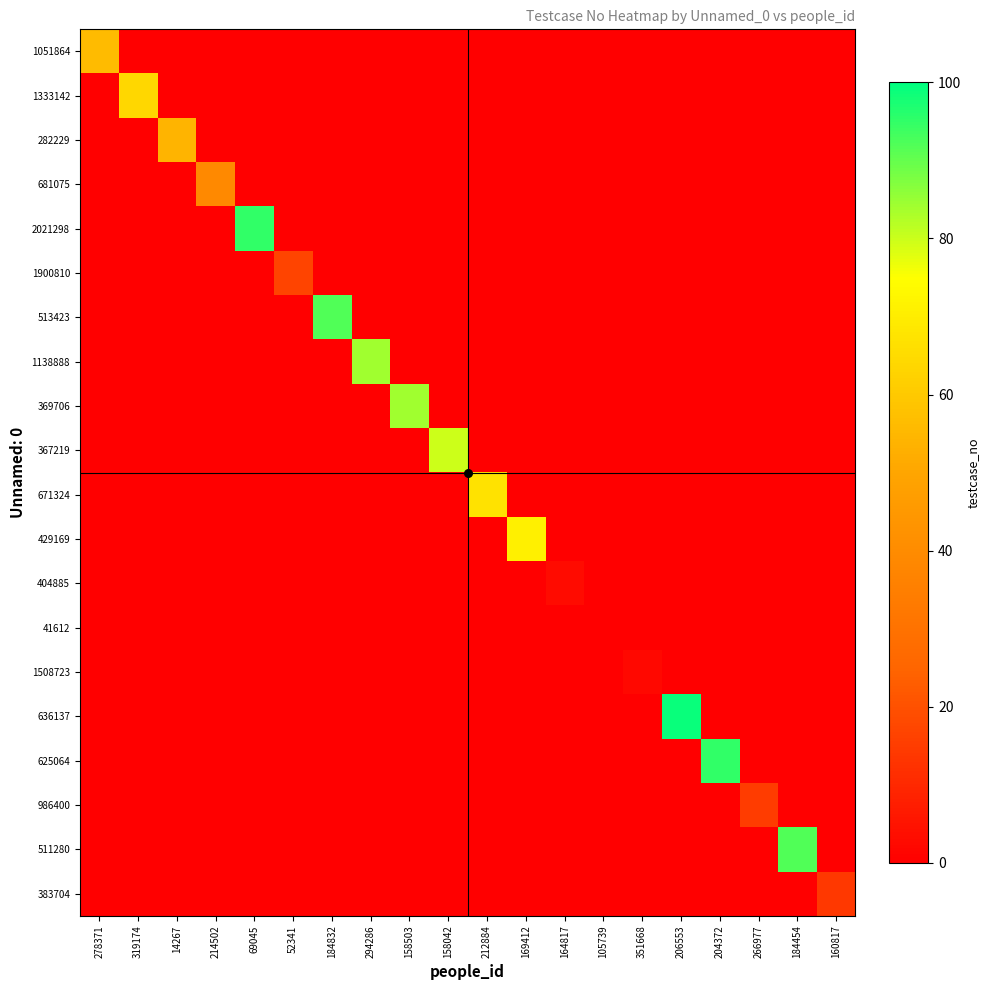

What is the difference between the highest and lowest values at 160817?

14